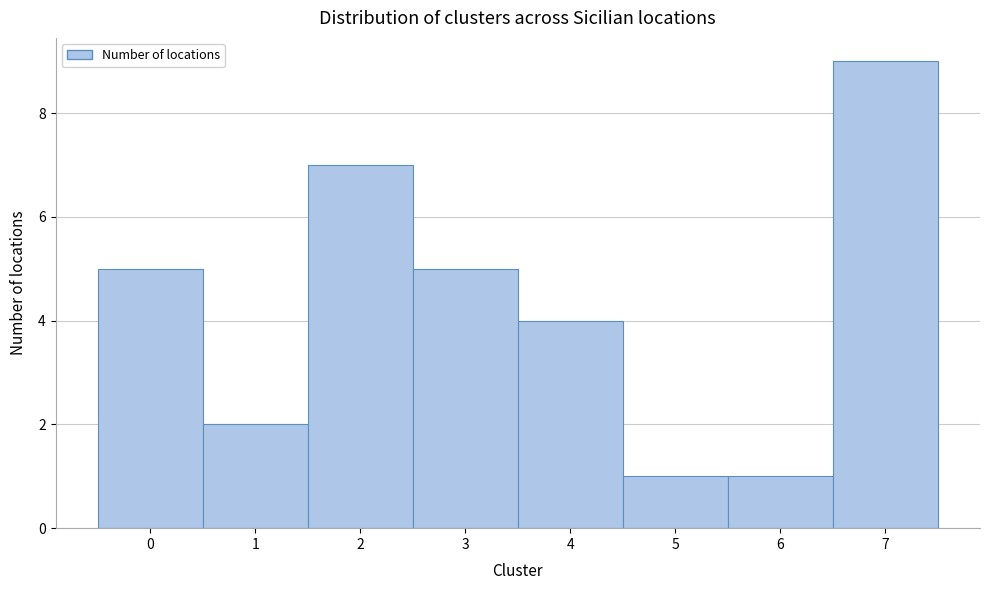

Reading left to right, transcribe this chart: for each bar, give the range it covers on the x-axis and its height. The values are not printed on the chart, so give them approximately, as read against the axis.

-0.5 to 0.5: 5
0.5 to 1.5: 2
1.5 to 2.5: 7
2.5 to 3.5: 5
3.5 to 4.5: 4
4.5 to 5.5: 1
5.5 to 6.5: 1
6.5 to 7.5: 9